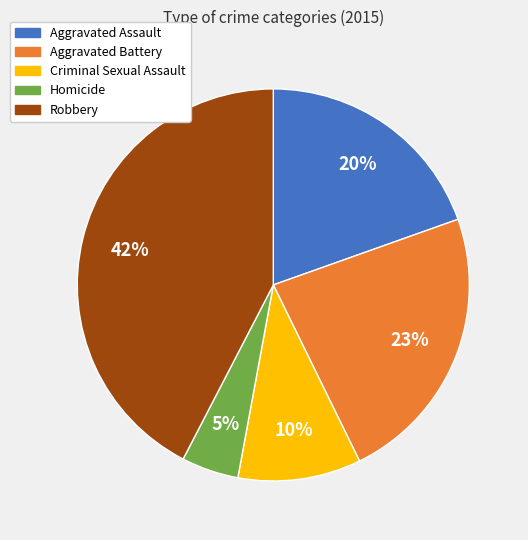

Rank the categories by value from highest to lowest.

Robbery, Aggravated Battery, Aggravated Assault, Criminal Sexual Assault, Homicide